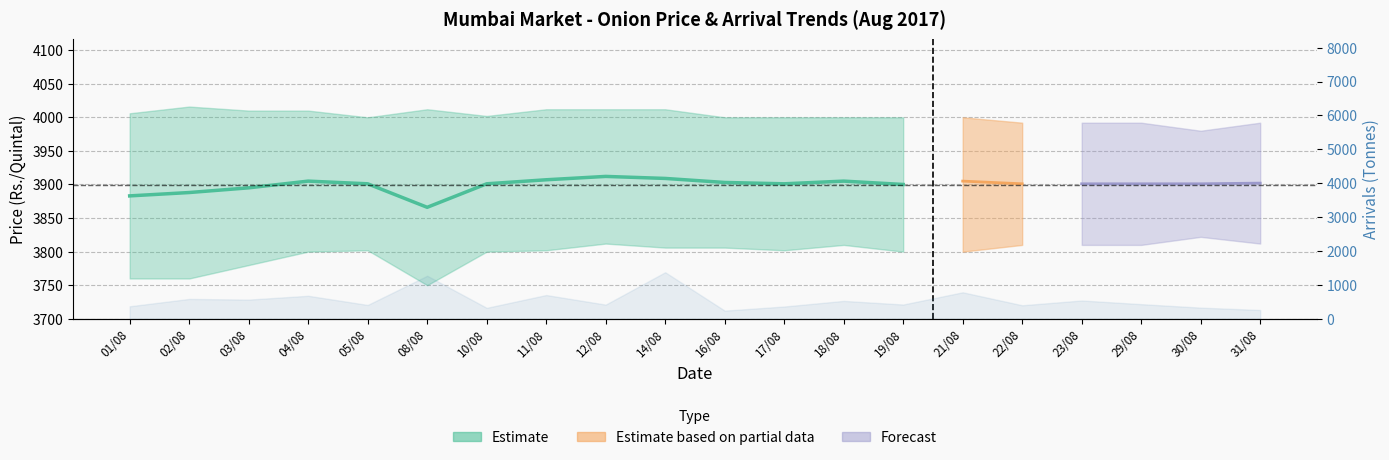

Count the number of values greater than 3901.

6